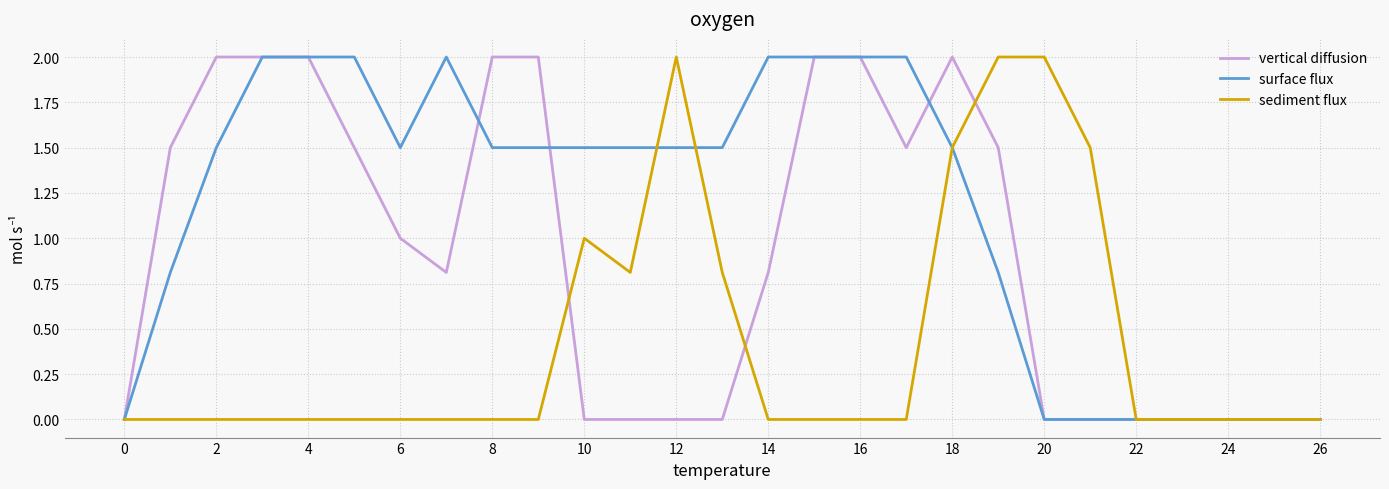

List the series in order of their overall mean, lowest first.

sediment flux, vertical diffusion, surface flux